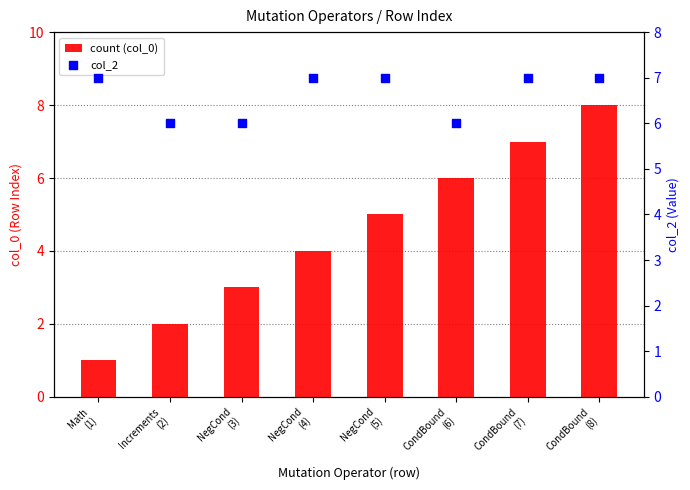

At how many categories does at least one series exceed 6?

5